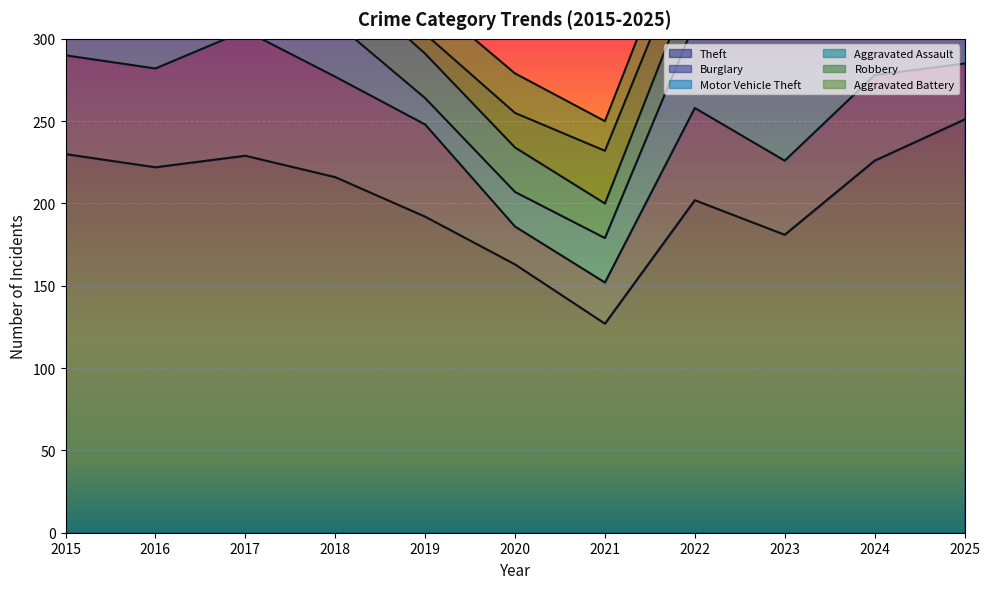

Which series has the largest total across all categories?

Theft